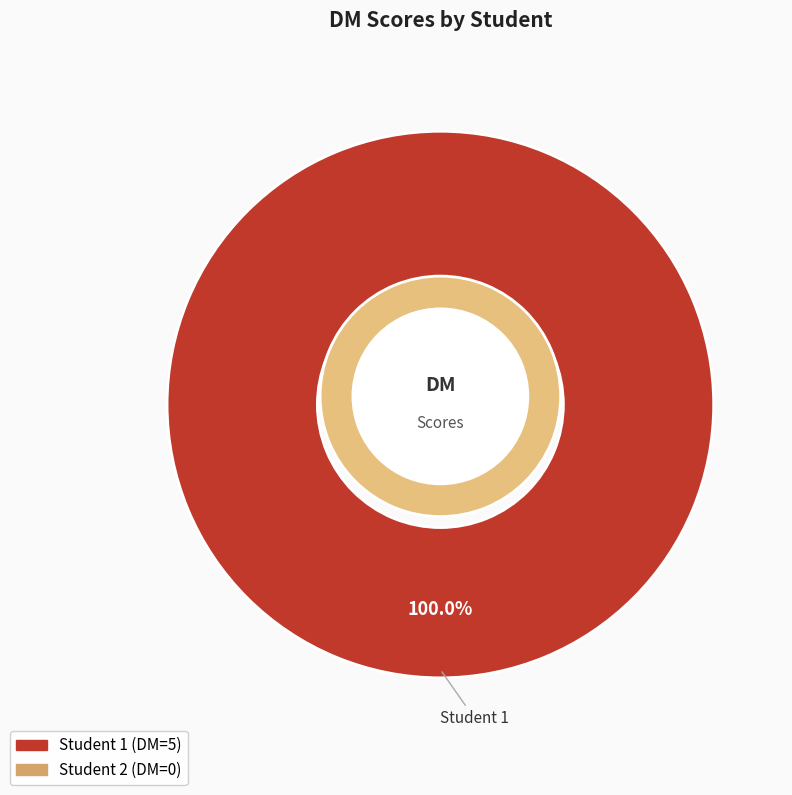

Does any single category account for the majority?

Yes